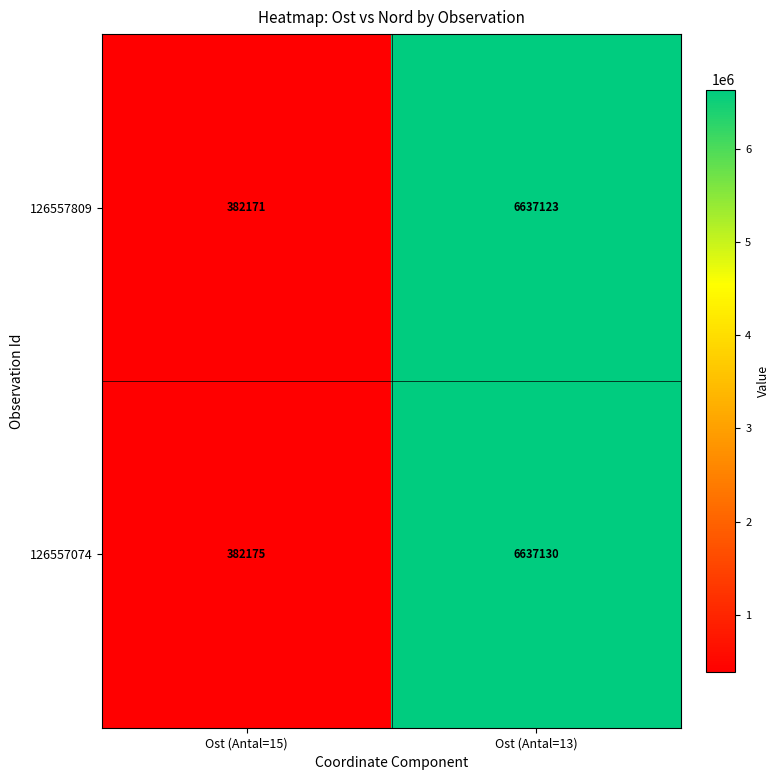

What is the smallest value displayed?

382171